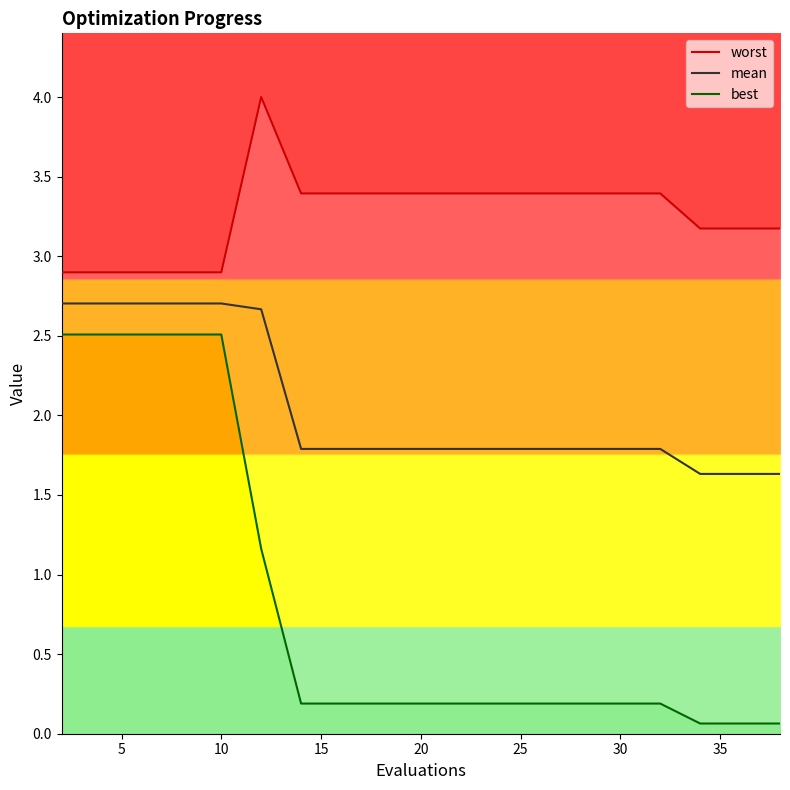

Is this an area chart (filled region under the line)?

No